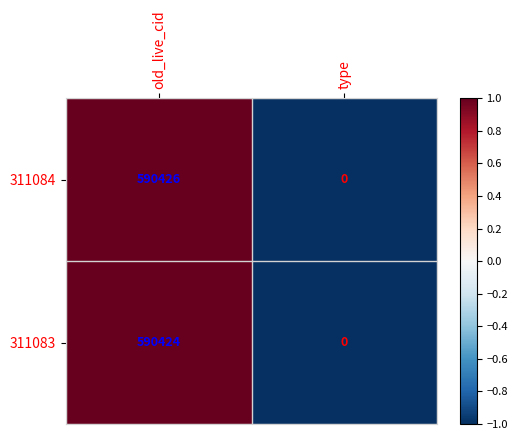

The value of 311083 at old_live_cid is 590424. True or false?

True